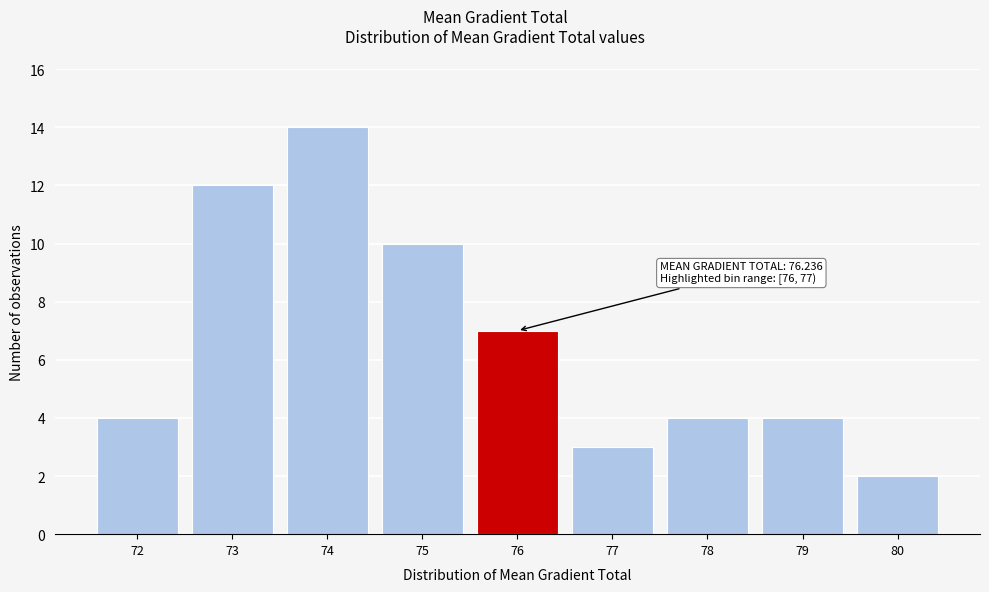

Reading left to right, list all the values displayed in this chart.

72=4	73=12	74=14	75=10	76=7	77=3	78=4	79=4	80=2